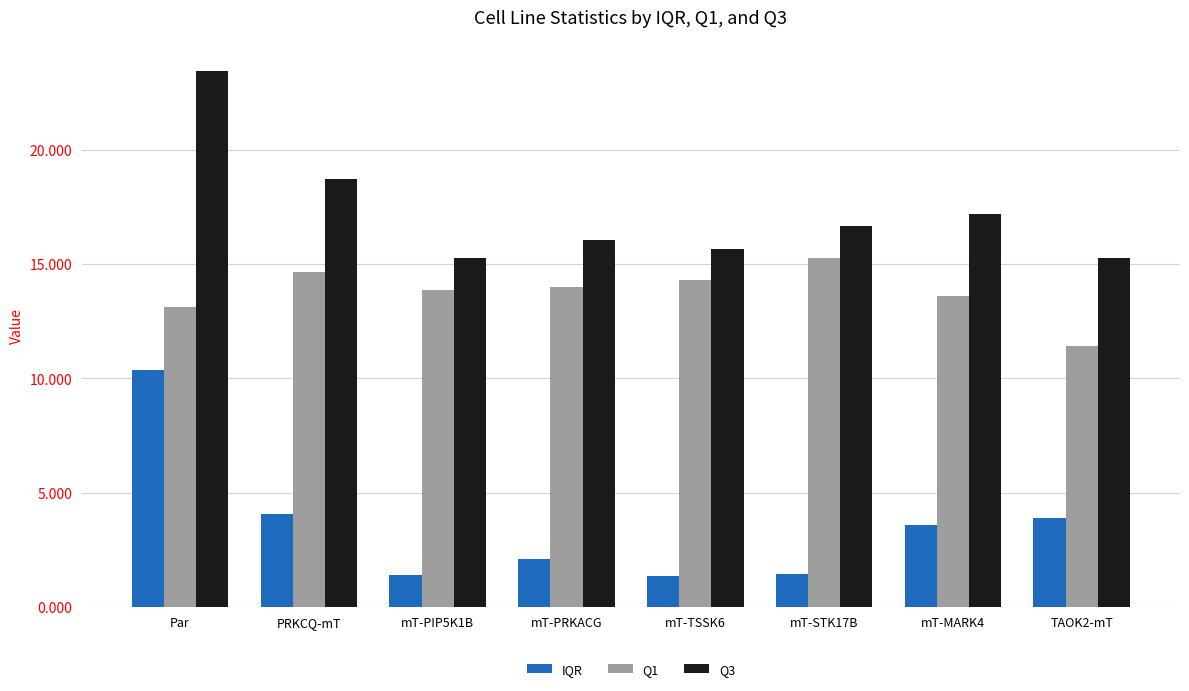

Rank the series by their average value, from lowest to highest.

IQR, Q1, Q3